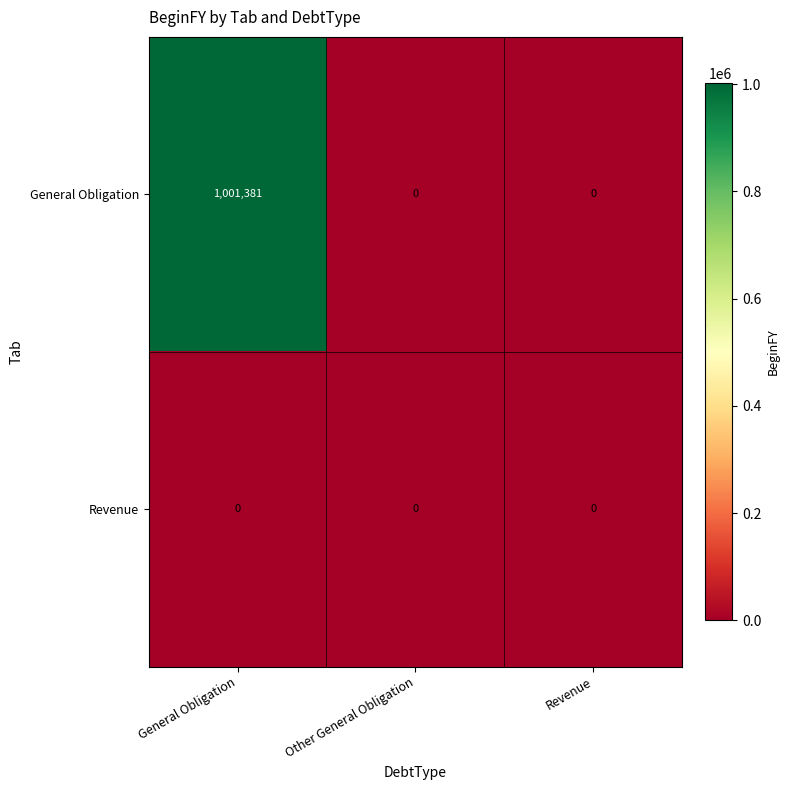

List the series in order of their peak value, highest first.

General Obligation, Revenue